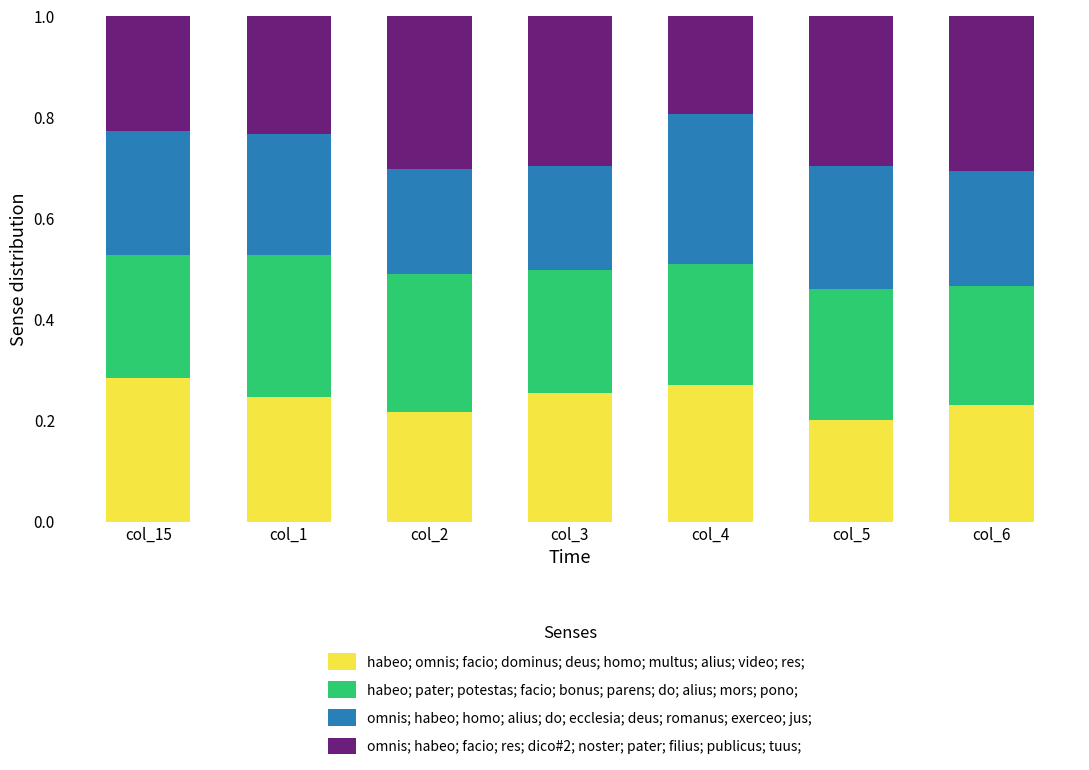

What is the total value across all series at col_4?

1.0